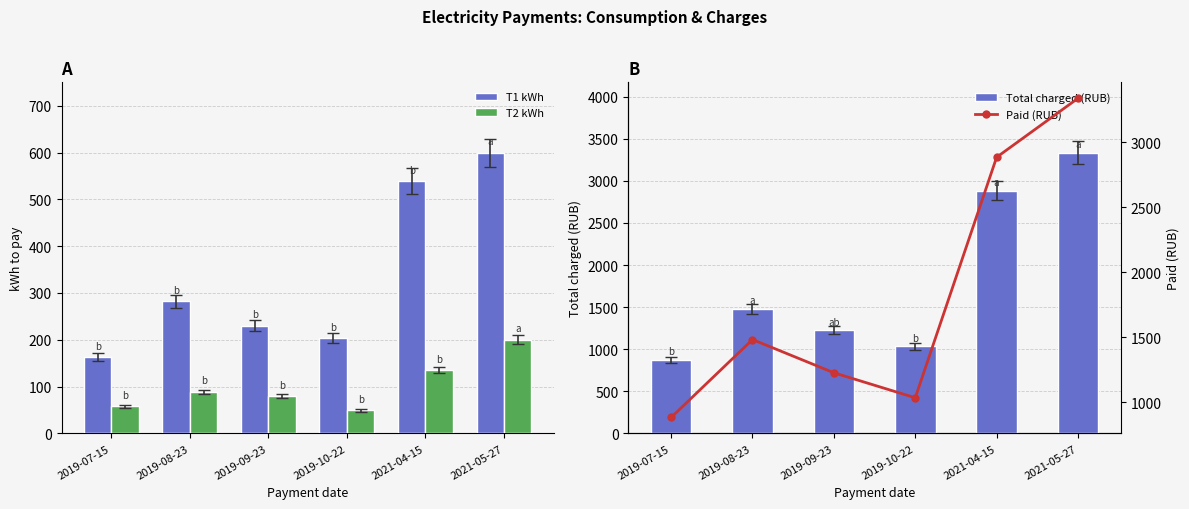

How many values in the Paid (RUB) series are below 1482?

3